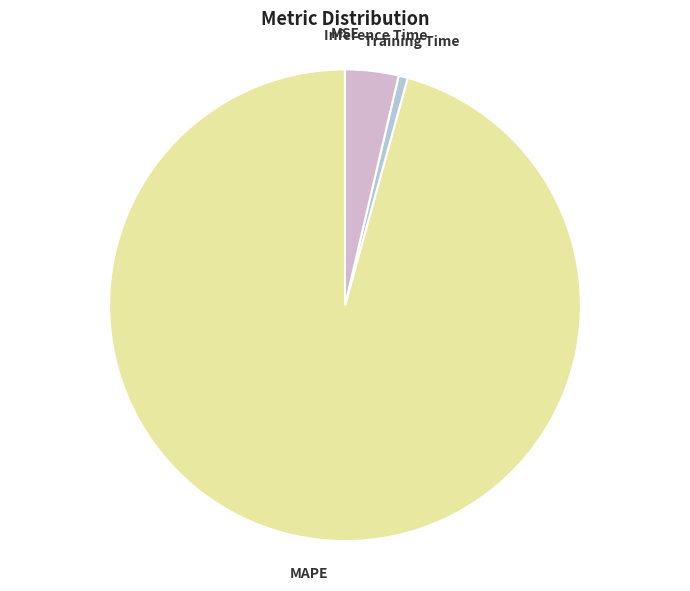

Combined, do MAPE and Training Time account for over 50%?

Yes